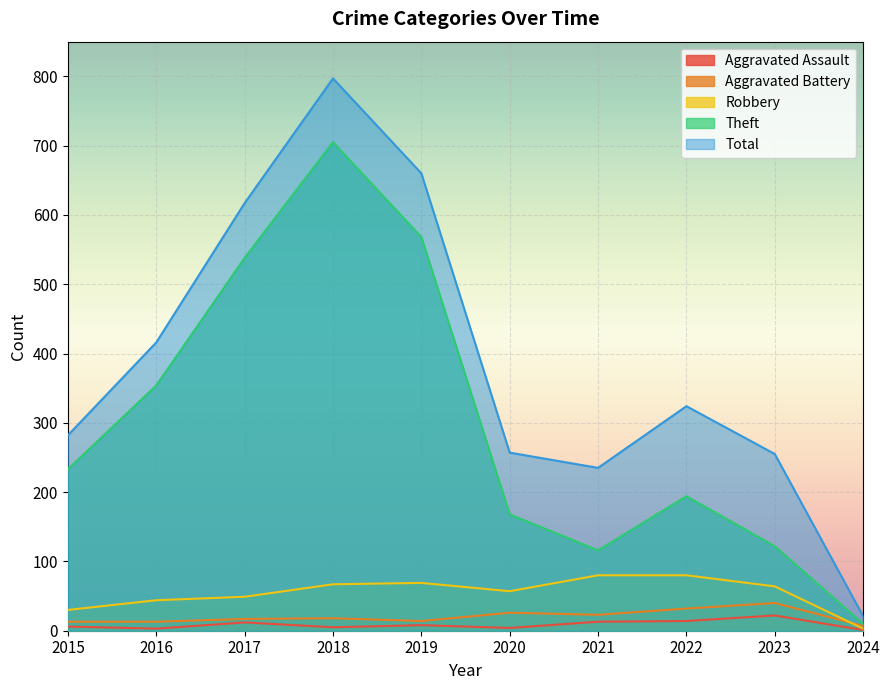

Is the value of Robbery at 2024 greater than the value of Total at 2019?

No